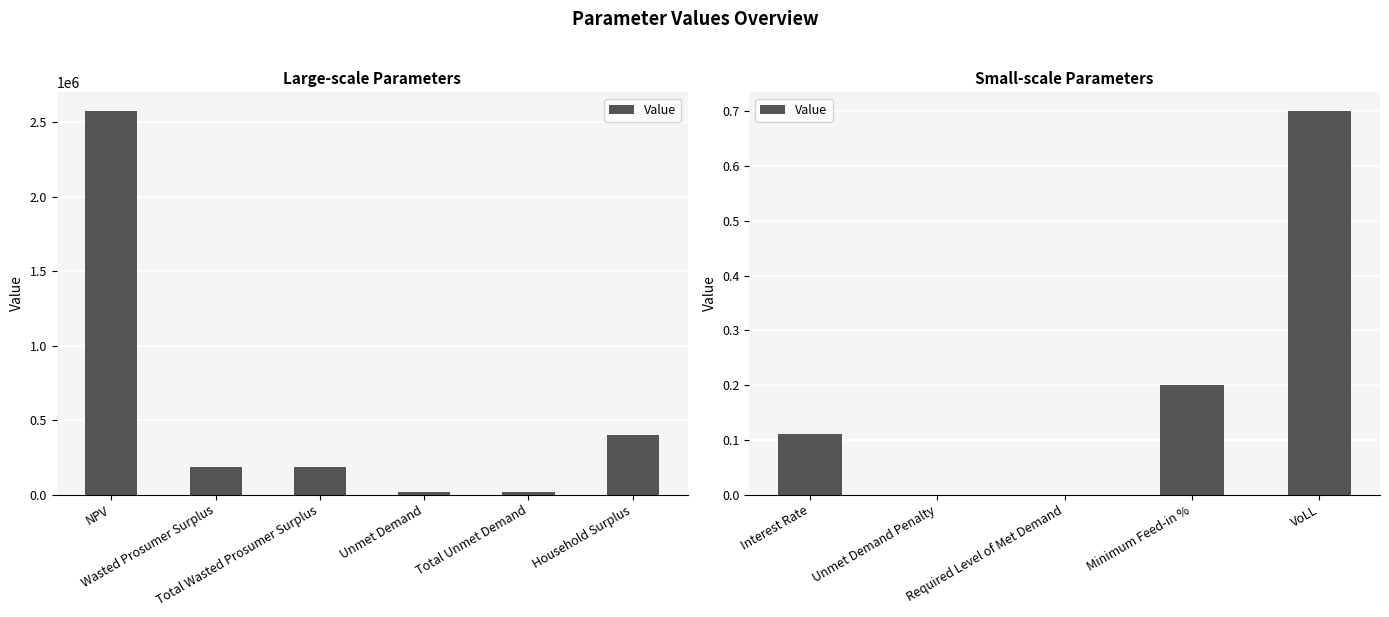

What is the label of the 2nd bar from the left?

Unmet Demand Penalty